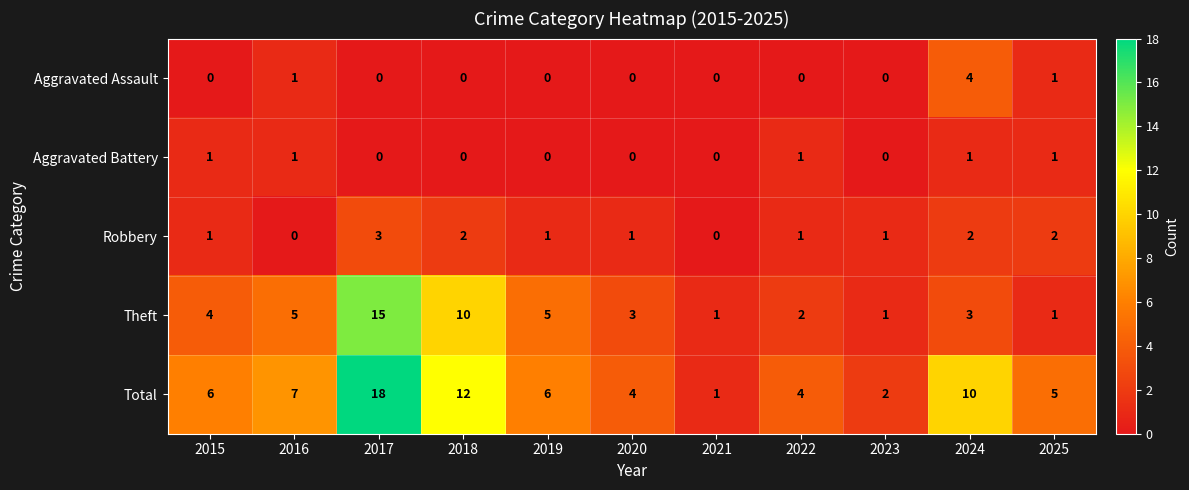

Which series has the largest range (max minus min)?

Total